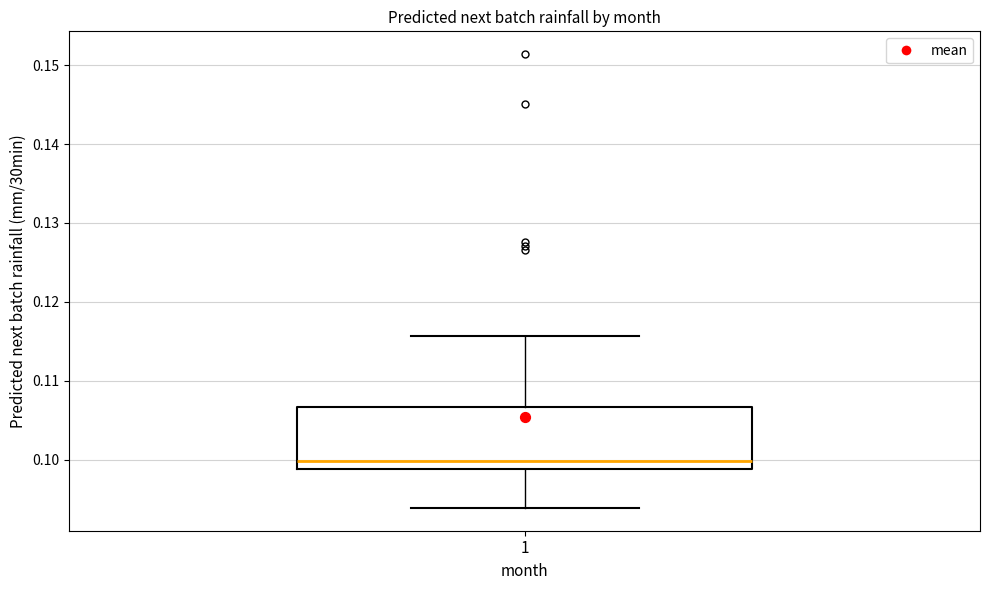

Transcribe this box plot: give where the median line is, the range the box spans, and where the two whiskers end, as read against the y-axis. The values are not printed on the chart, so give them approximately, as read against the axis.

median 0.100, box 0.099 to 0.107, whiskers 0.094 to 0.116